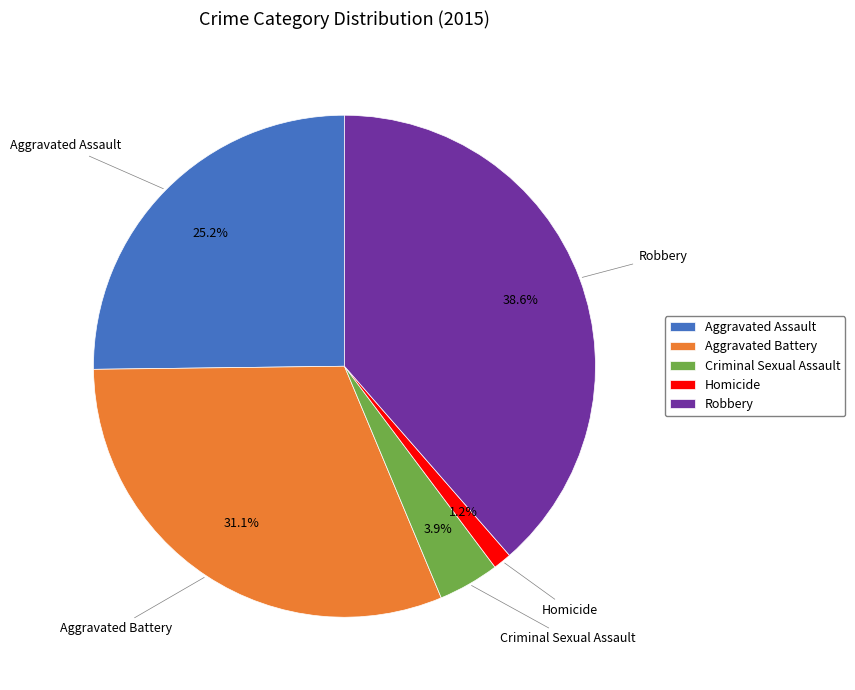

Is there any slice that represents more than half of the pie?

No